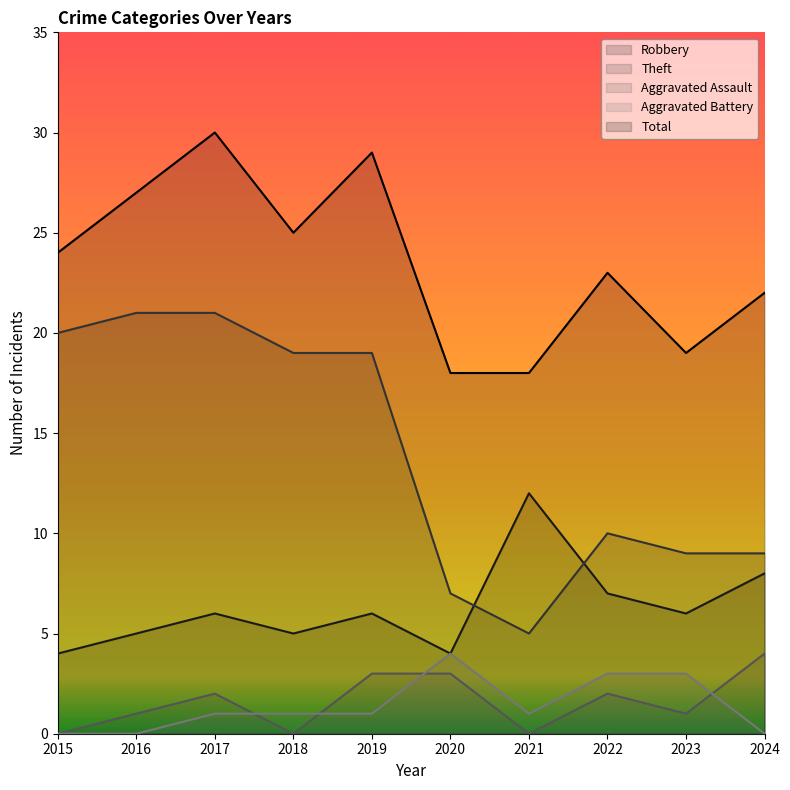

Between 2019 and 2020, which series saw the biggest shift?

Theft